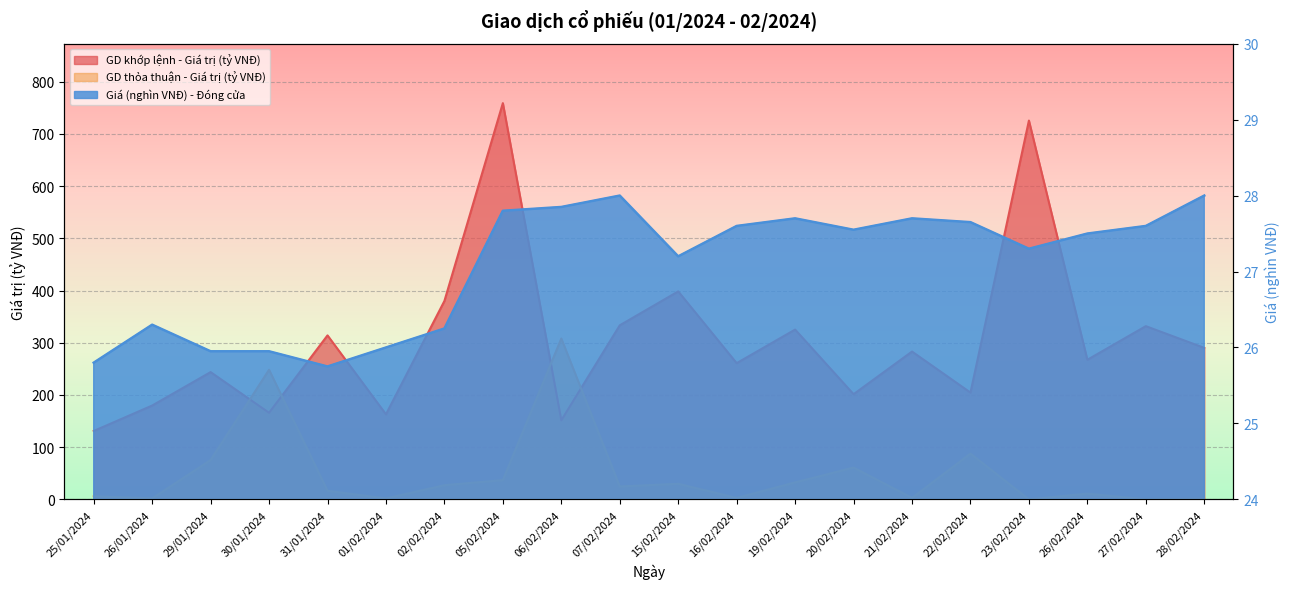

True or false: Giá (nghìn VNĐ) - Đóng cửa and GD khớp lệnh - Giá trị (tỷ VNĐ) cross at least once.

False